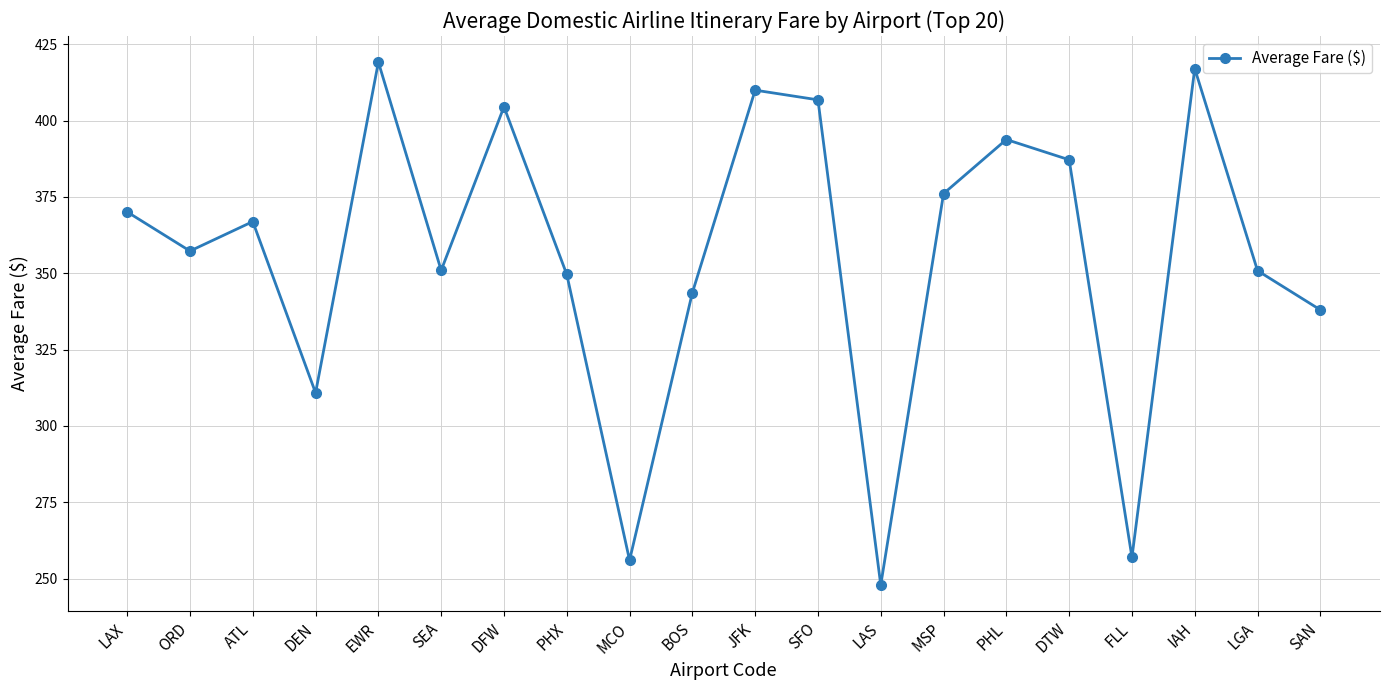

True or false: the data shows 190.7 at SAN.

False